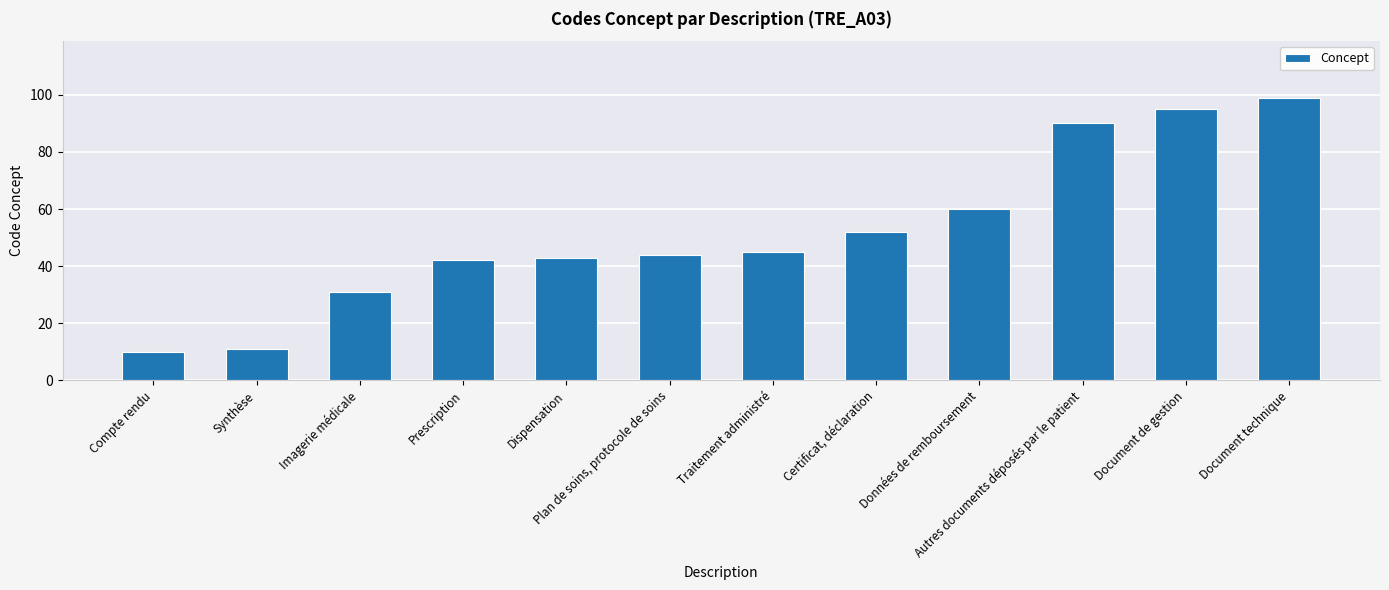

What is the value of the 9th bar from the left?

60